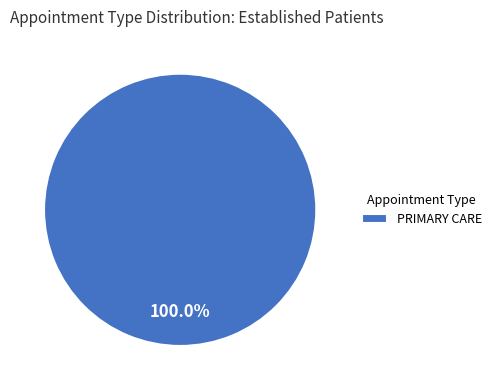

Does any single category account for the majority?

Yes